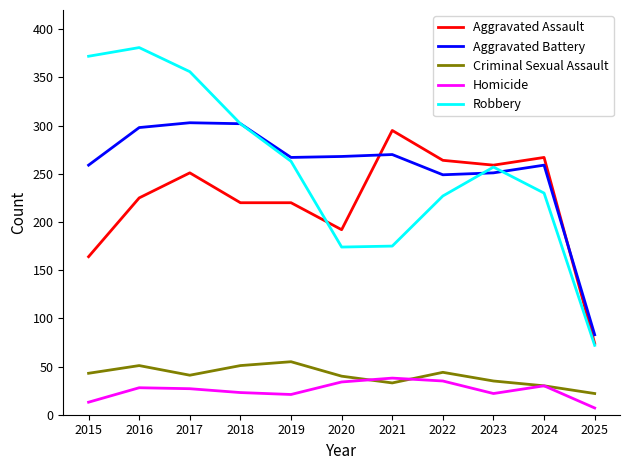

True or false: Aggravated Battery and Homicide intersect in this chart.

False